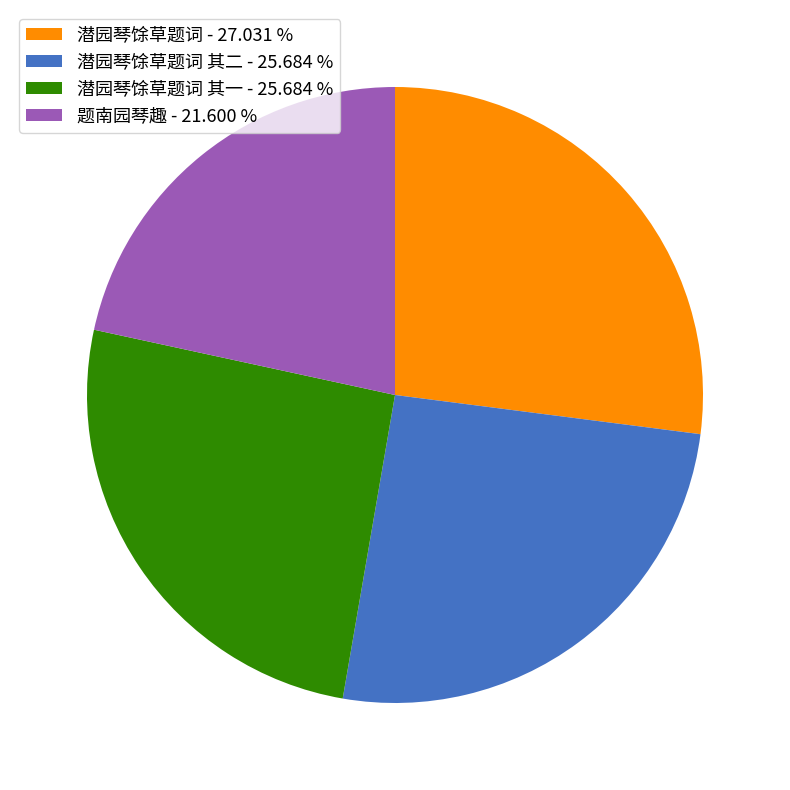

Do 题南园琴趣 - 21.600 % and 潜园琴馀草题词 其二 - 25.684 % together represent more than half of the pie?

No